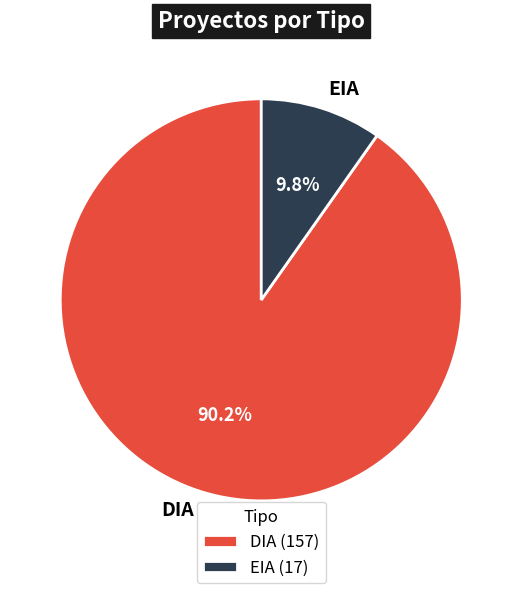

Does any single category account for the majority?

Yes